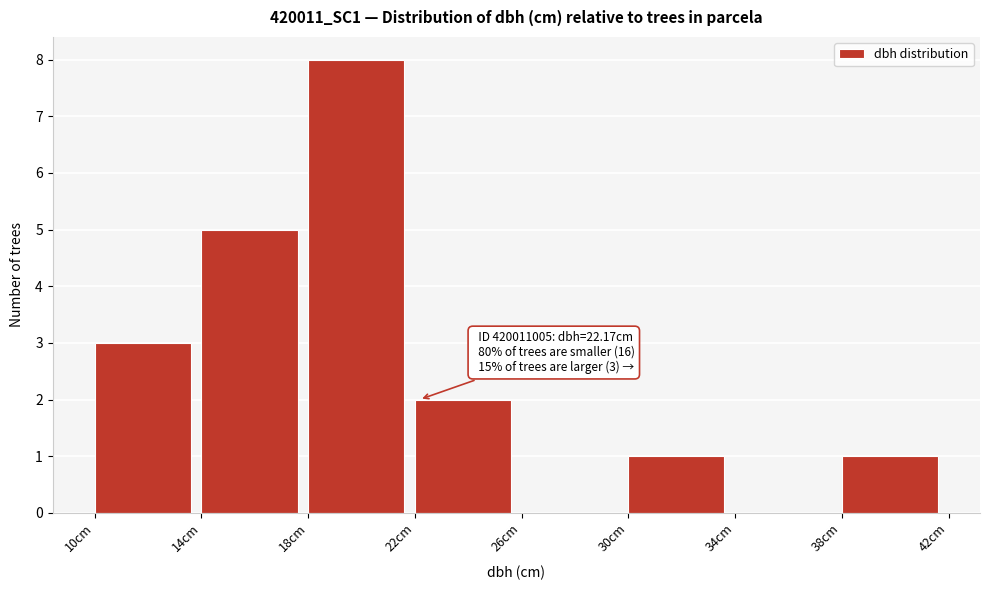

Over which range of the x-axis is the bar tallest?

18 to 22